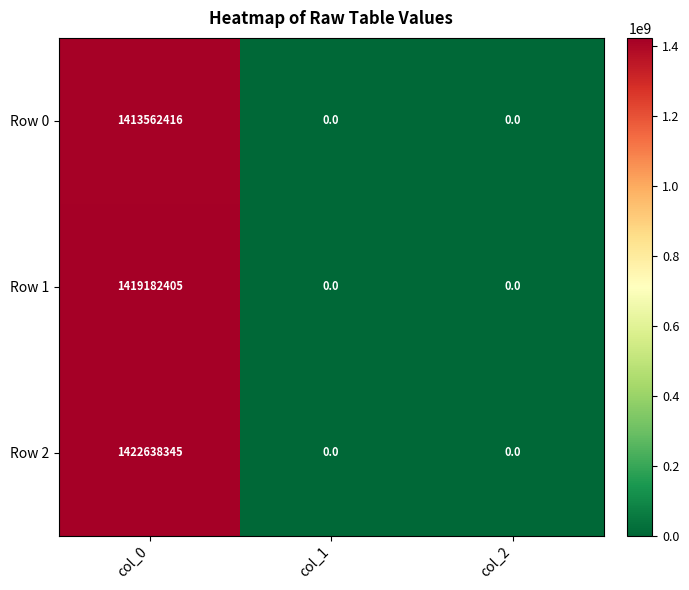

Reading left to right, list all the values displayed in this chart.

Row 0: 1413562416	0	0
Row 1: 1419182405	0	0
Row 2: 1422638345	0	0